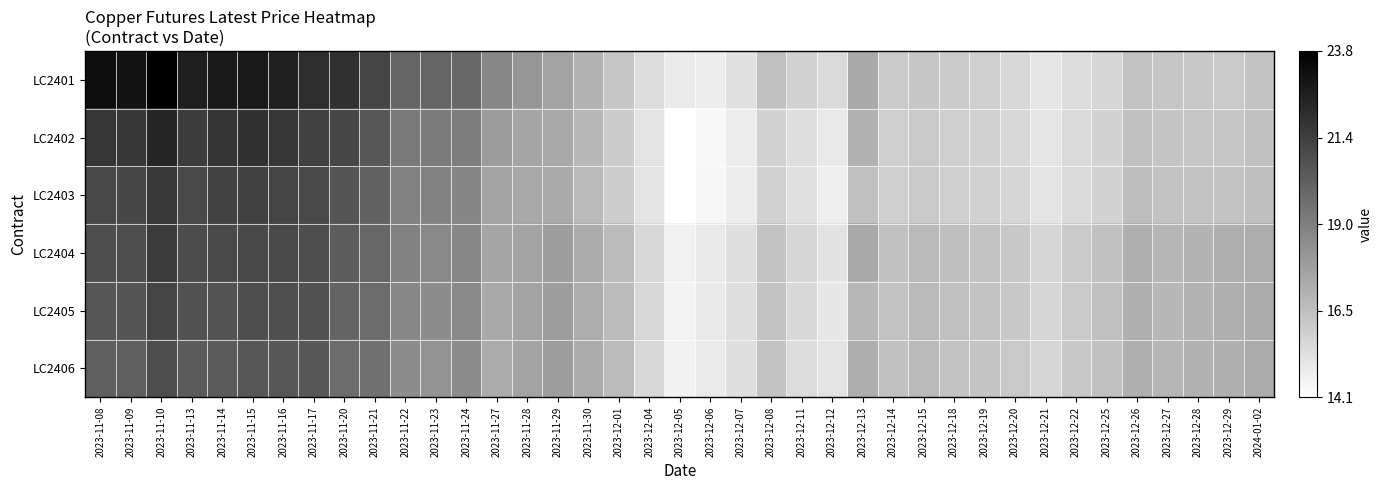

Which series has the widest spread of values?

LC2401